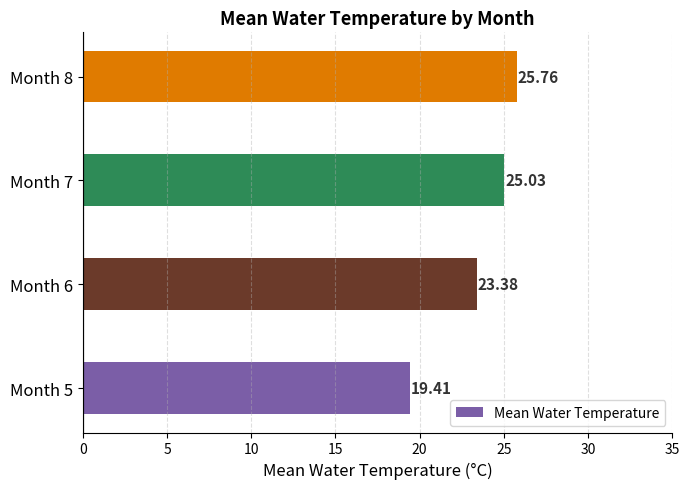

What is the change in value from Month 5 to Month 7?

+5.6